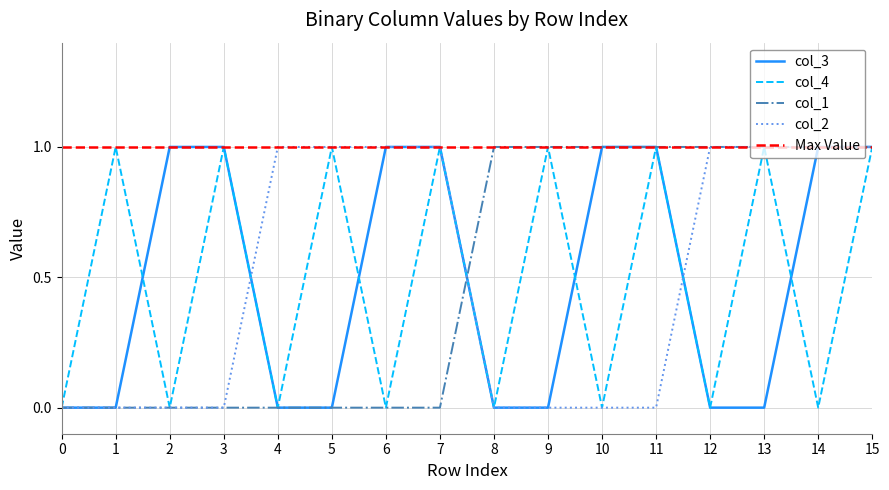

How many times do col_3 and col_4 cross each other?

4